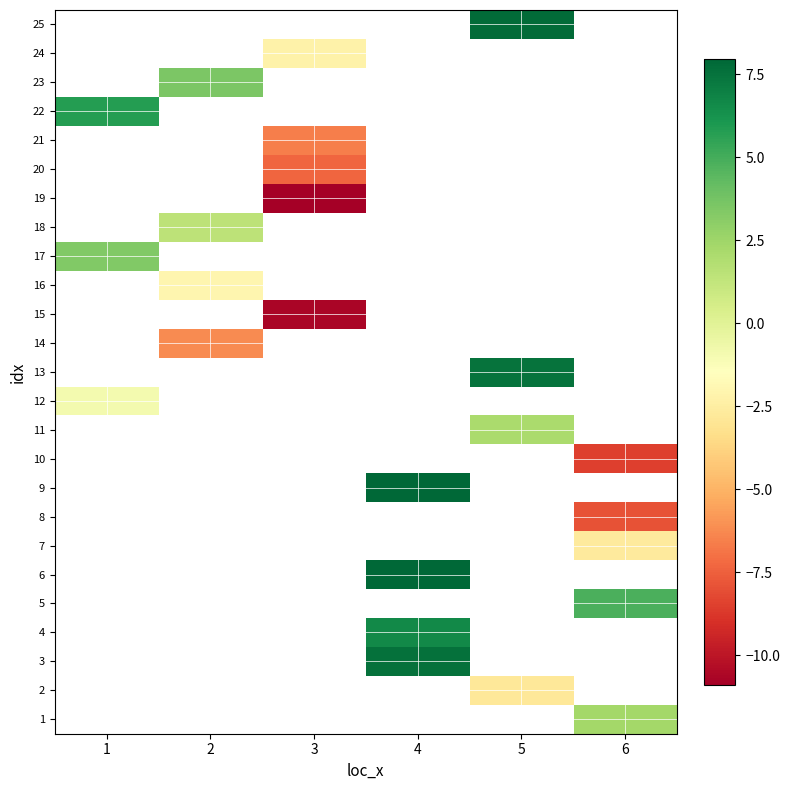

Which label corresponds to the largest value in the chart?

4